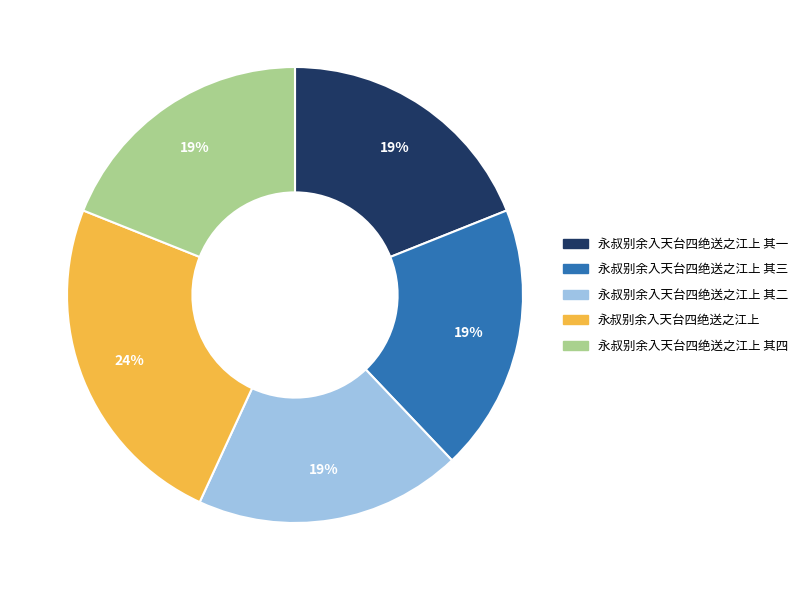

To the nearest percent, what is the difference between the largest and smallest slice percentages?

5%